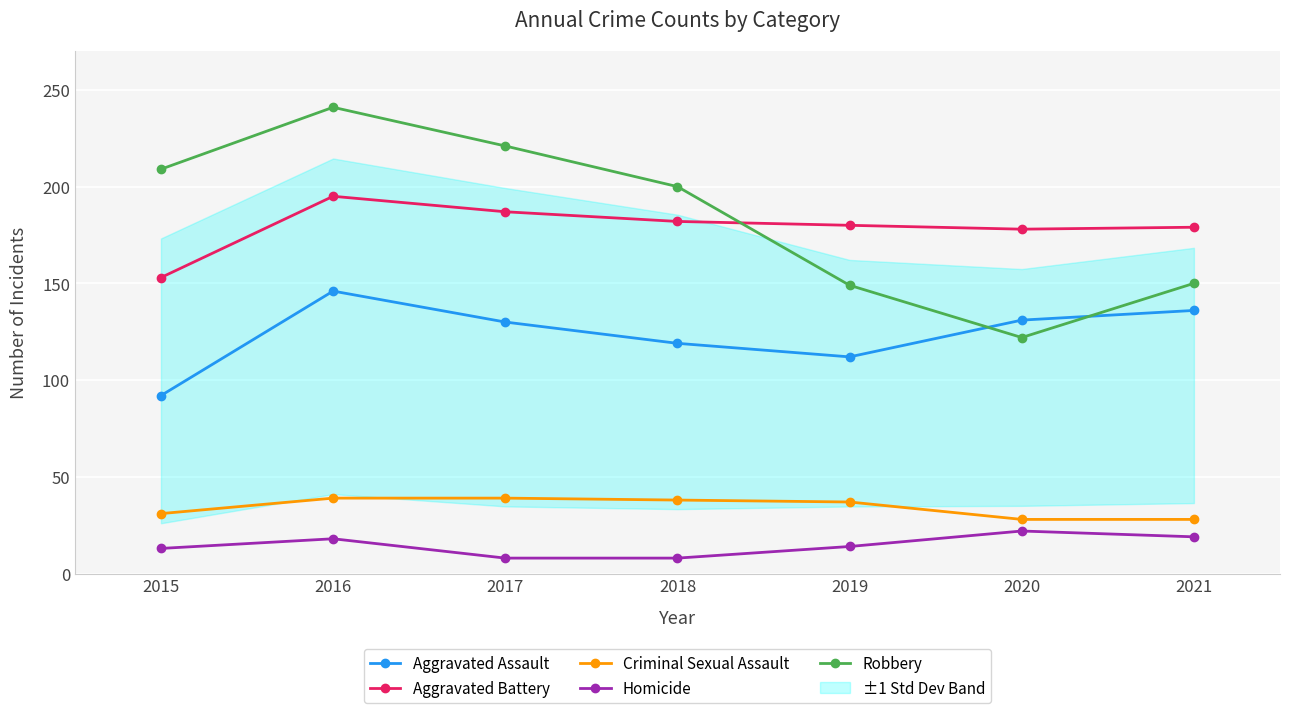

At which category is the sum across all series the highest?

2016